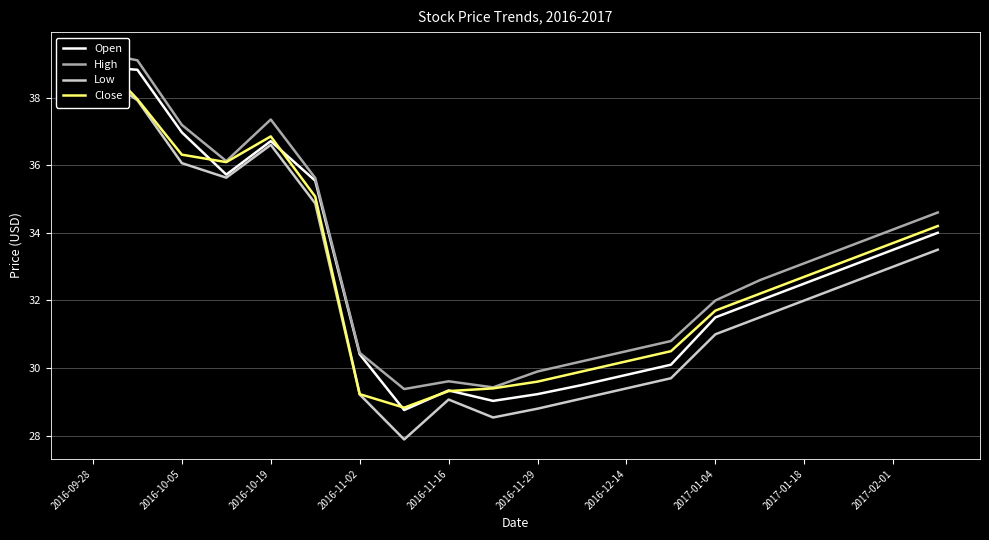

True or false: Open and Close cross at least once.

True